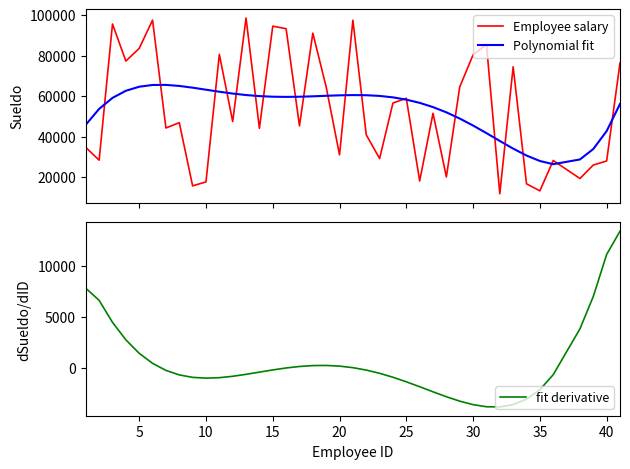

What are all the series names shown in the legend?

Employee salary, Polynomial fit, fit derivative